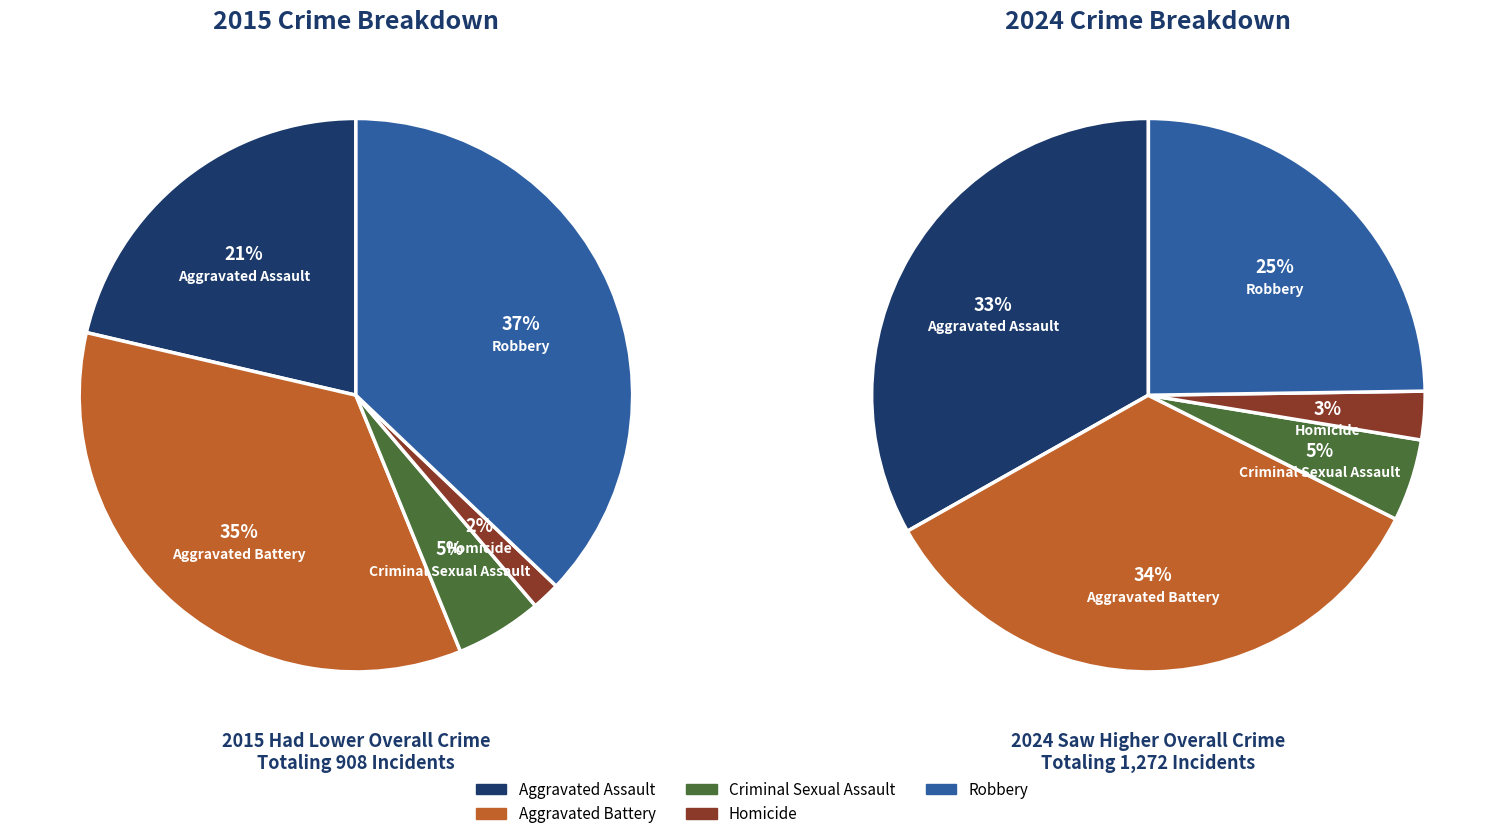

Is there any slice that represents more than half of the pie?

No